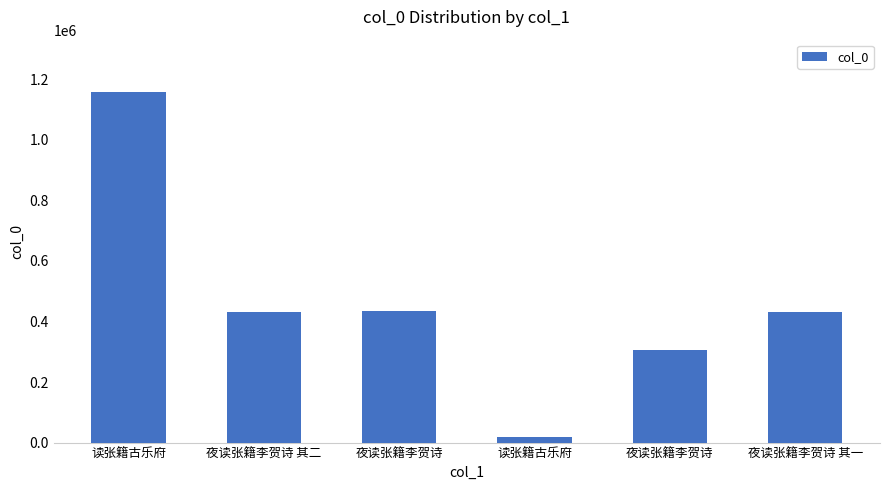

List the labels in order of value, largest first.

读张籍古乐府, 夜读张籍李贺诗, 夜读张籍李贺诗 其二, 夜读张籍李贺诗 其一, 夜读张籍李贺诗, 读张籍古乐府